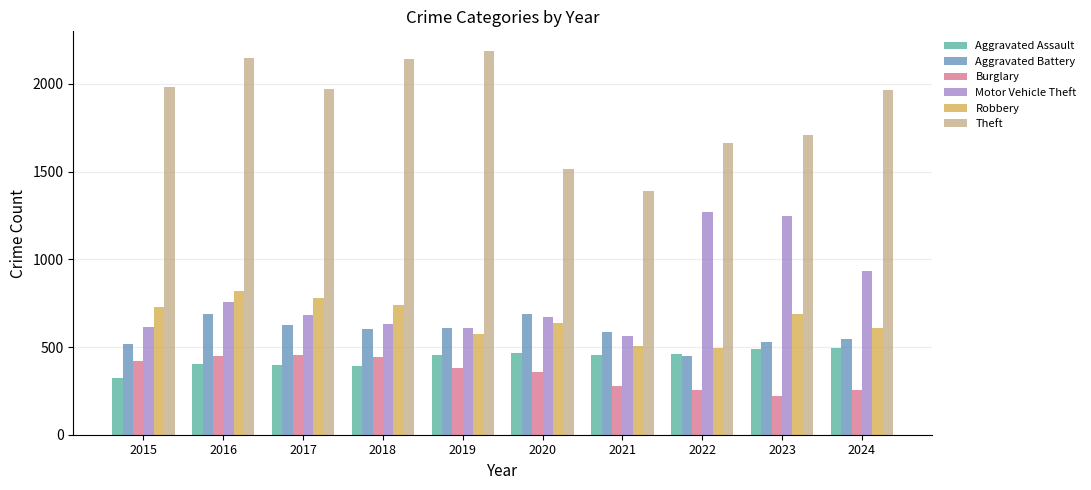

At 2016, list the series in order from smallest to largest.

Aggravated Assault, Burglary, Aggravated Battery, Motor Vehicle Theft, Robbery, Theft